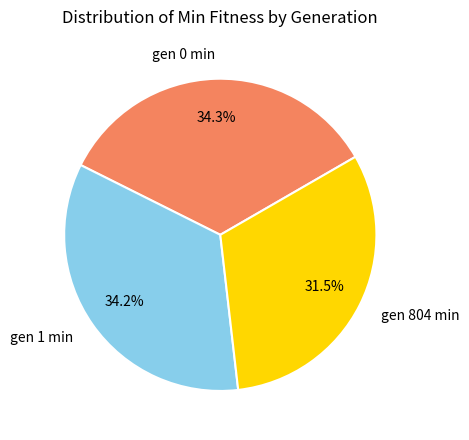

What is the smallest slice in the pie chart?

gen 804 min